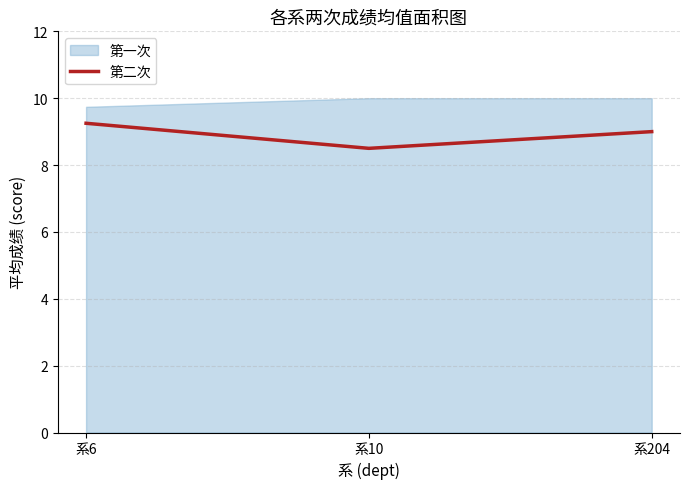

At which label does 第二次 reach its minimum?

系10